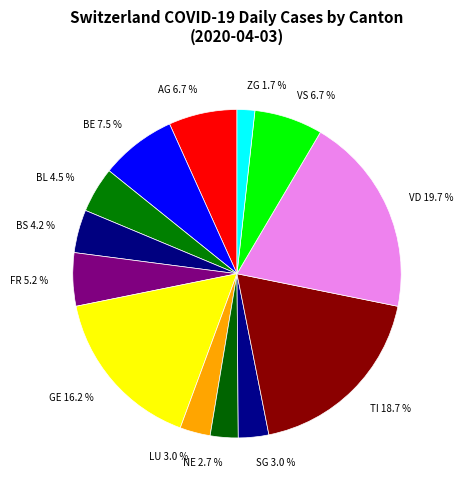

Is the sum of VD 19.7 % and BL 4.5 % greater than half?

No